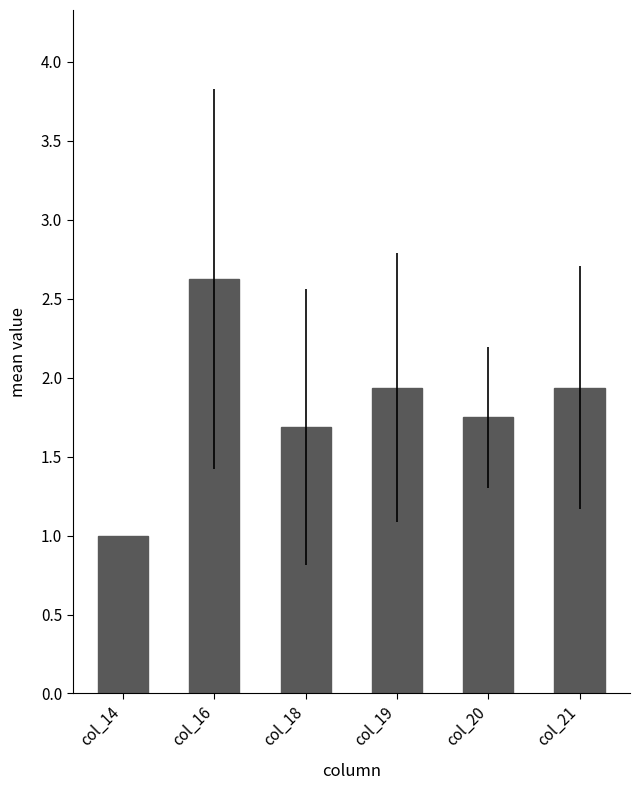

Which category has the highest value across all series?

col_16